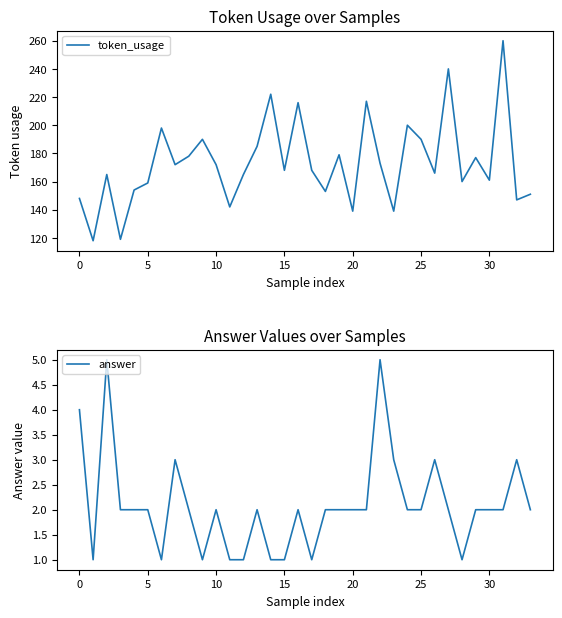

The value of token_usage at 25 is 190. True or false?

True